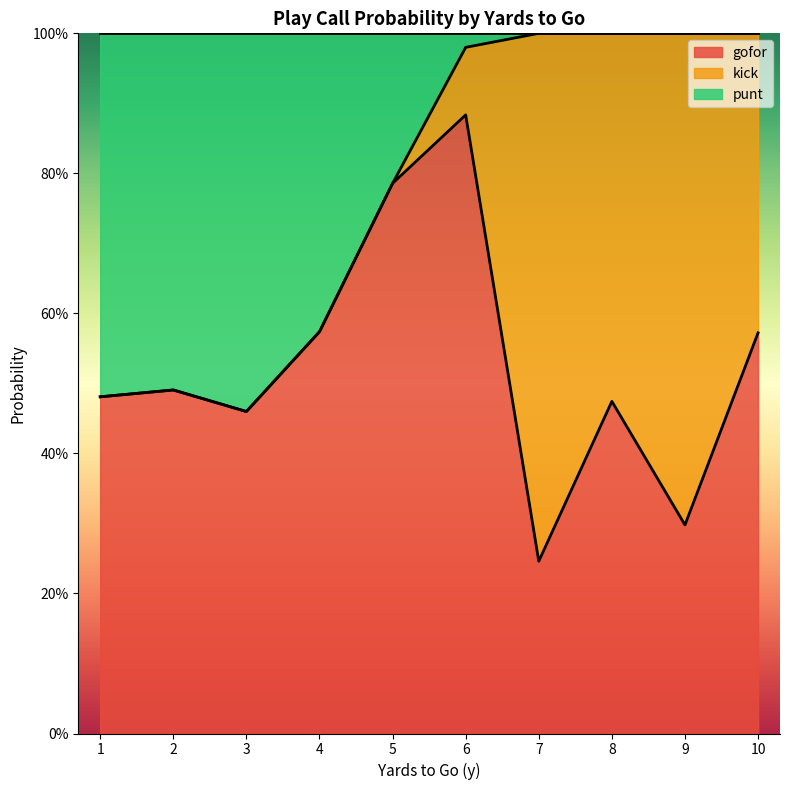

What are all the series names shown in the legend?

gofor, kick, punt